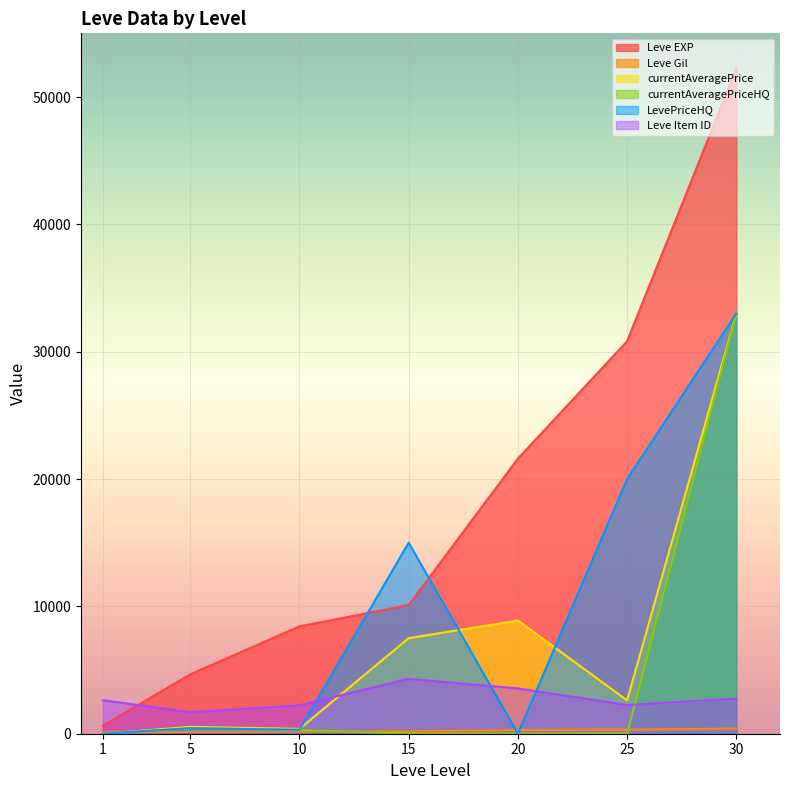

True or false: currentAveragePrice and Leve Item ID cross at least once.

True